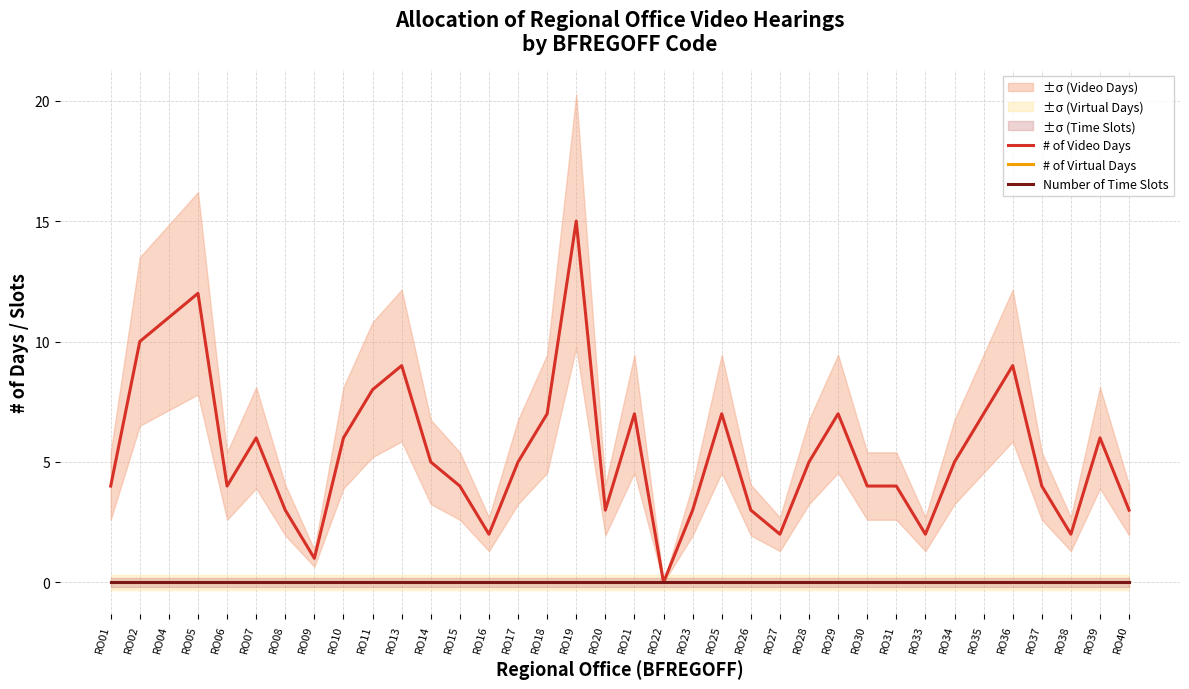

How many lines are shown in the chart?

3